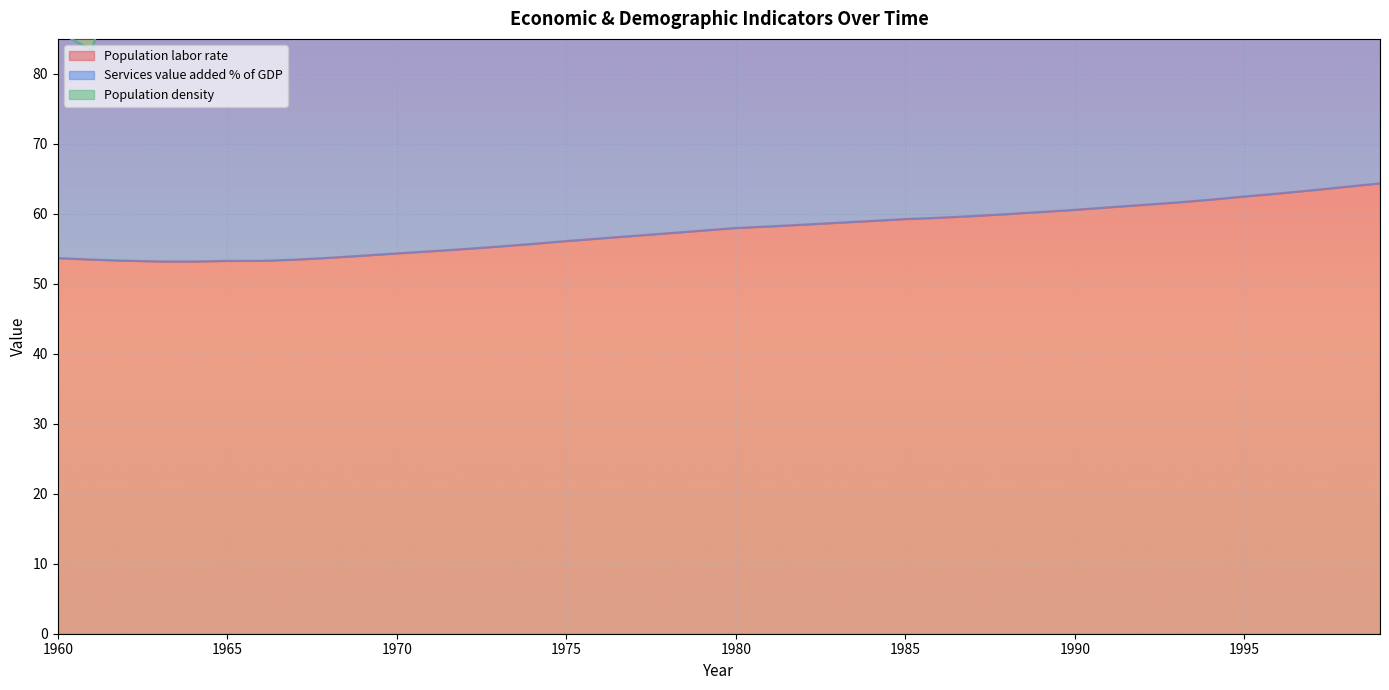

True or false: Services_value_added_%_of_GDP has a value of 93.2 at 1966.

True